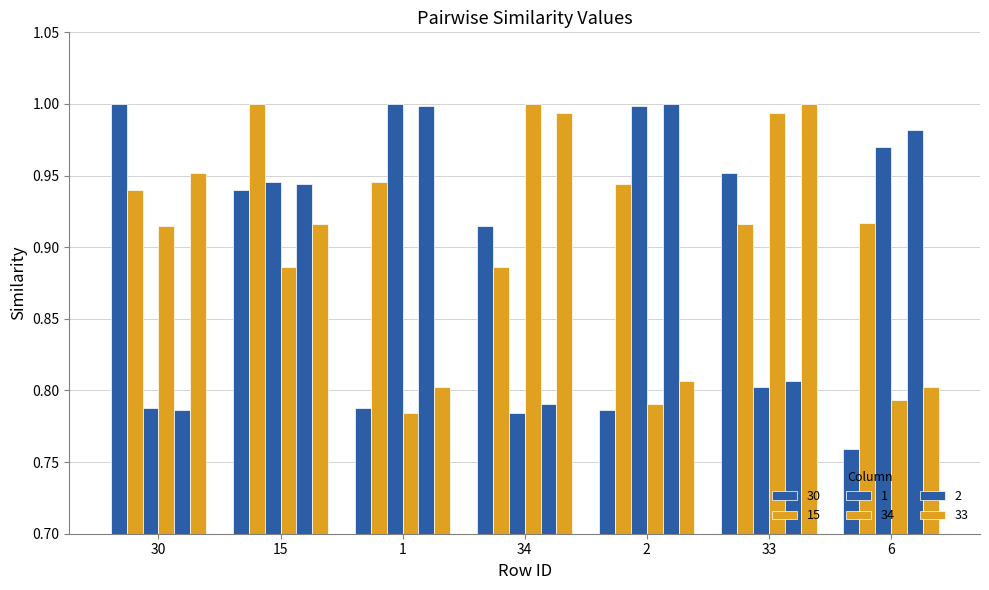

How many bars are there in total?

42